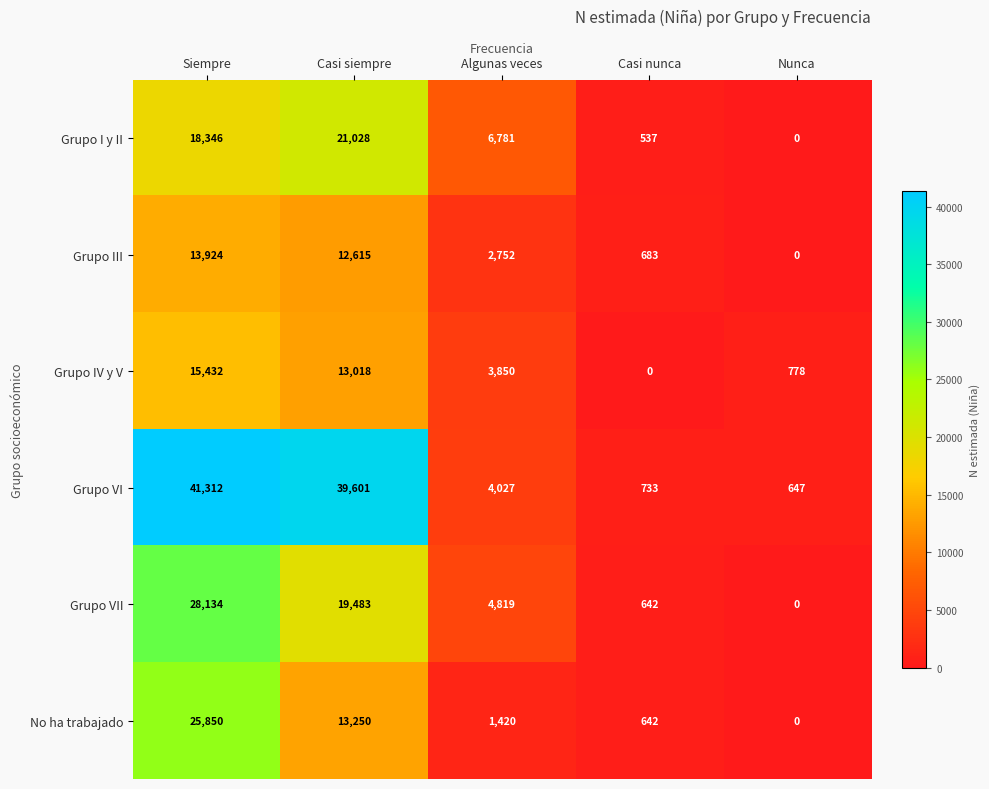

At which category is the sum across all series the highest?

Siempre